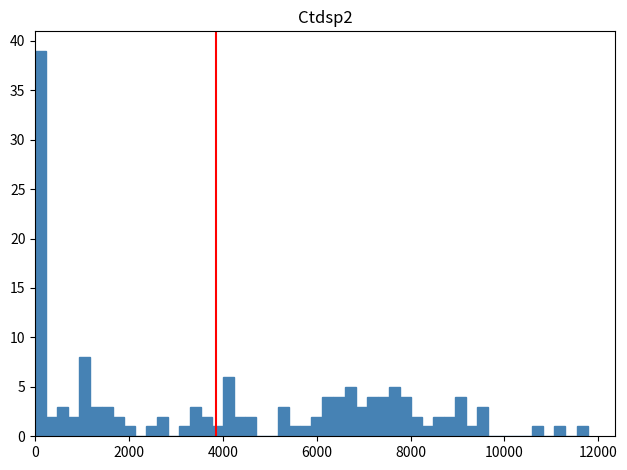

Read against the x-axis, roughly where is the centre of the tallest bar?

200